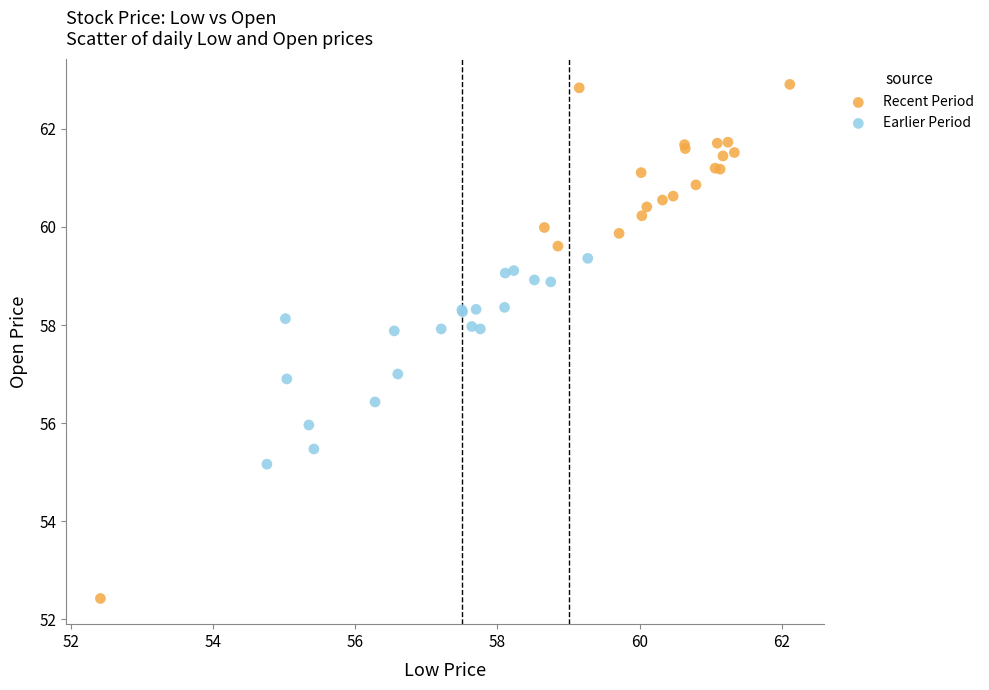

Which series has the largest Y range (max minus min)?

Recent Period